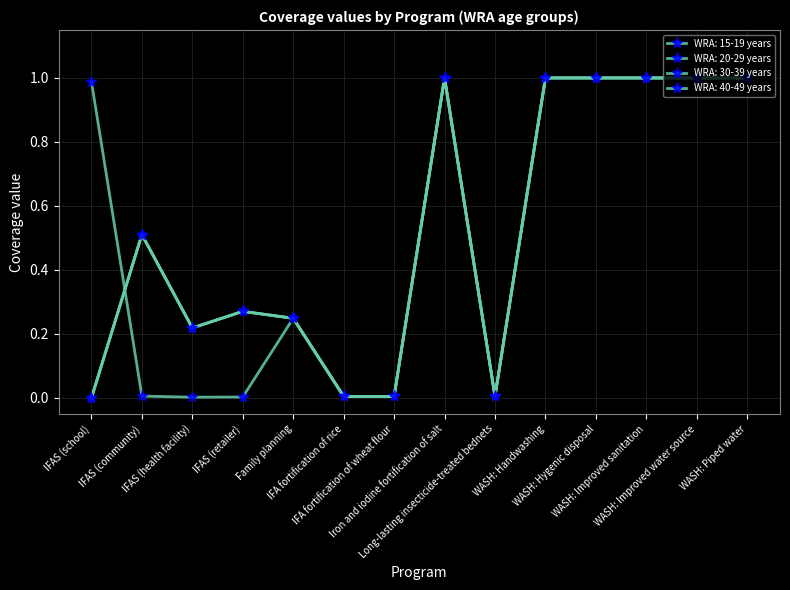

What is the average value of the WRA: 15-19 years series?

0.5